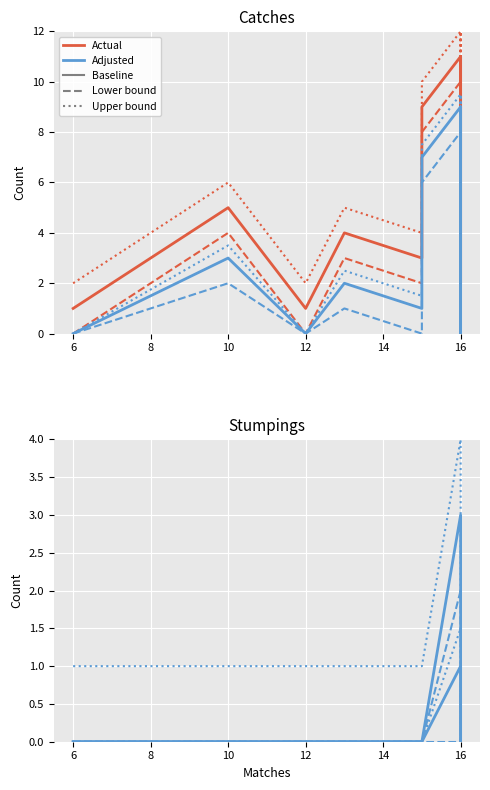

At how many categories does at least one series exceed 1?

1